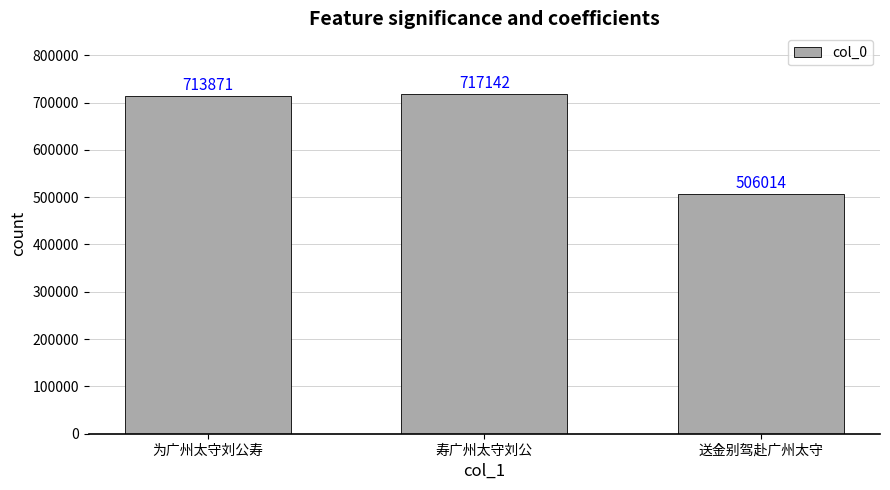

What is the greatest value displayed?

717142